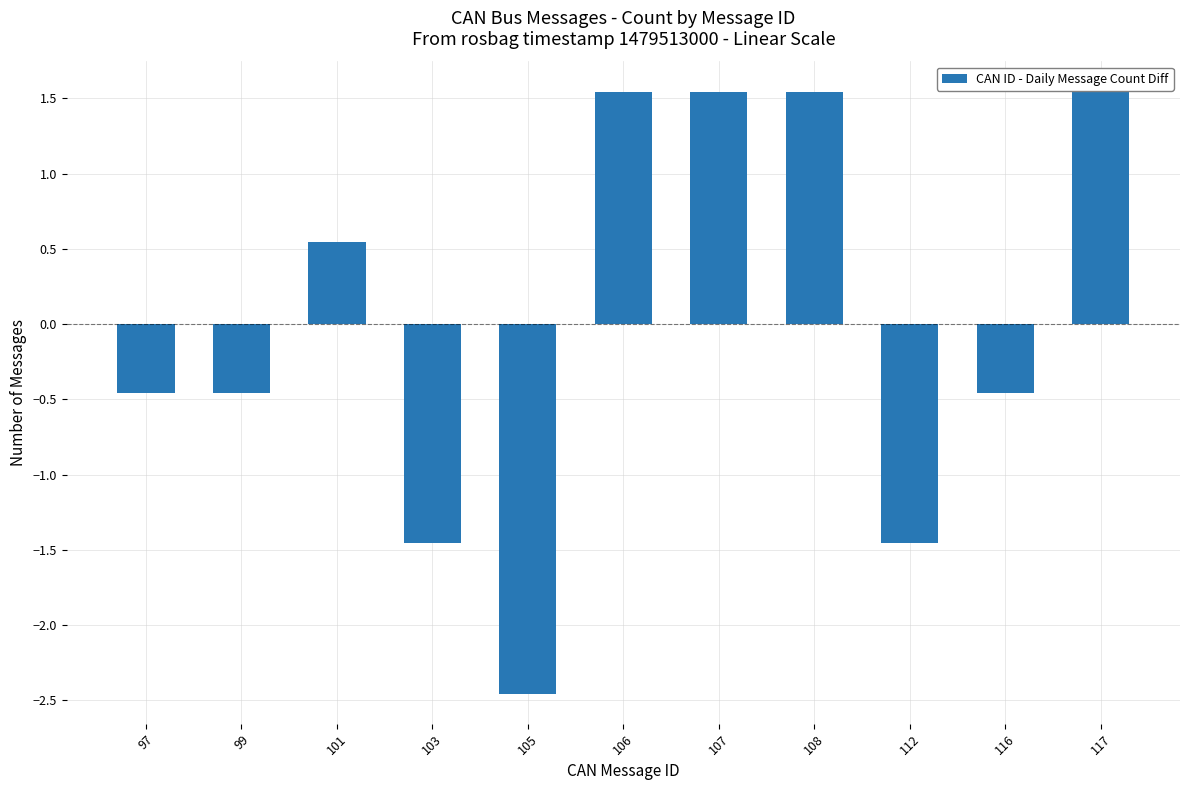

The value at 103 is -2.3. True or false?

False